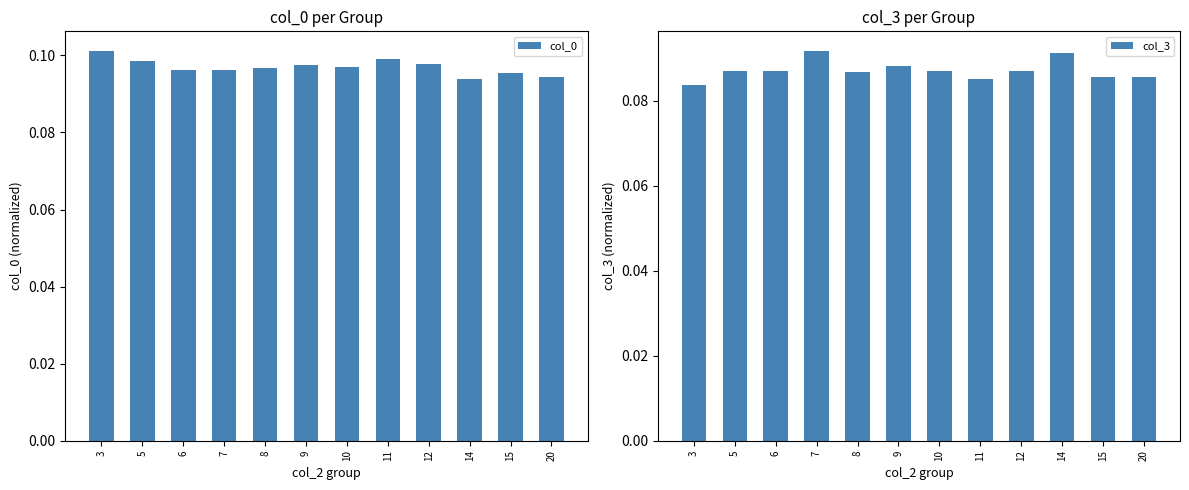

Is it true that col_3 equals 0.1 at 7?

True